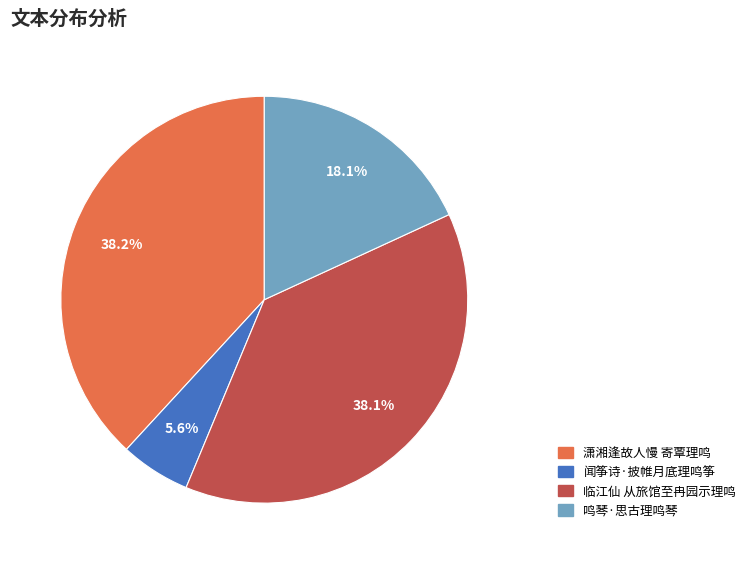

What percentage is the 闻筝诗·披帷月底理鸣筝 slice, to the nearest percent?

6%